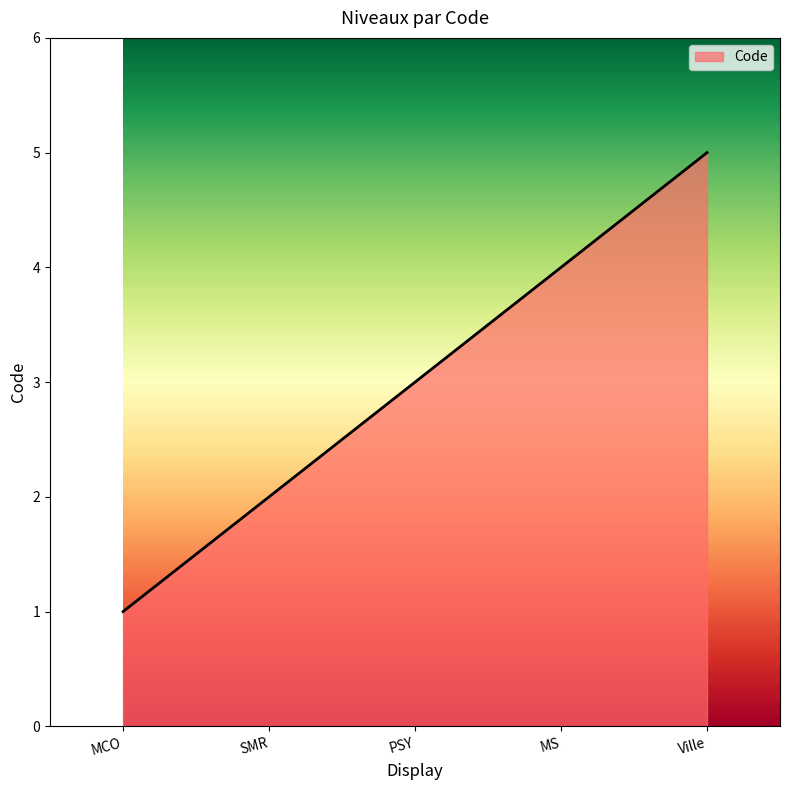

What is the approximate value at Ville?

5